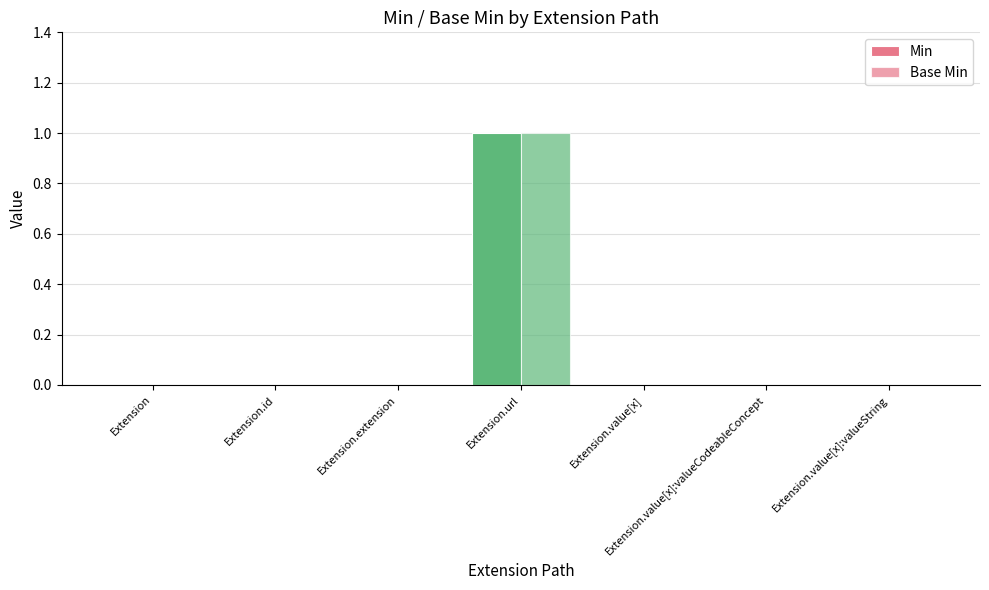

At Extension.url, list the series in order from largest to smallest.

Min, Base Min